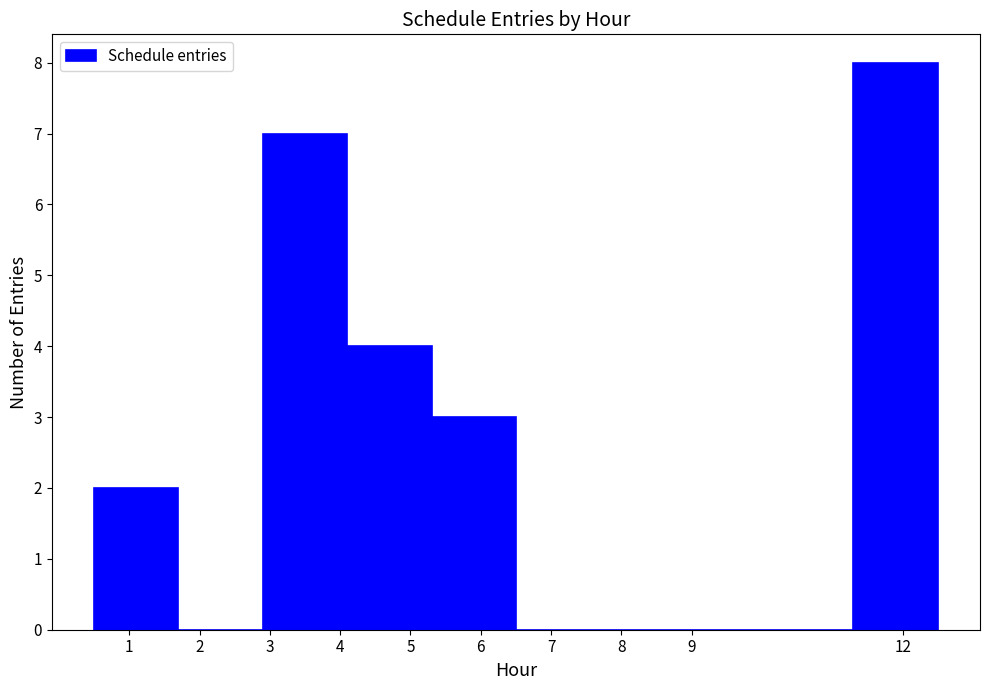

Reading left to right, list every bar in this chart as the range it spans on the x-axis followed by its height. The values are not printed on the chart, so give them approximately, as read against the axis.

0.5 to 1.7: 2
1.7 to 2.9: 0
2.9 to 4.1: 7
4.1 to 5.3: 4
5.3 to 6.5: 3
6.5 to 7.7: 0
7.7 to 8.9: 0
8.9 to 10.1: 0
10.1 to 11.3: 0
11.3 to 12.5: 8